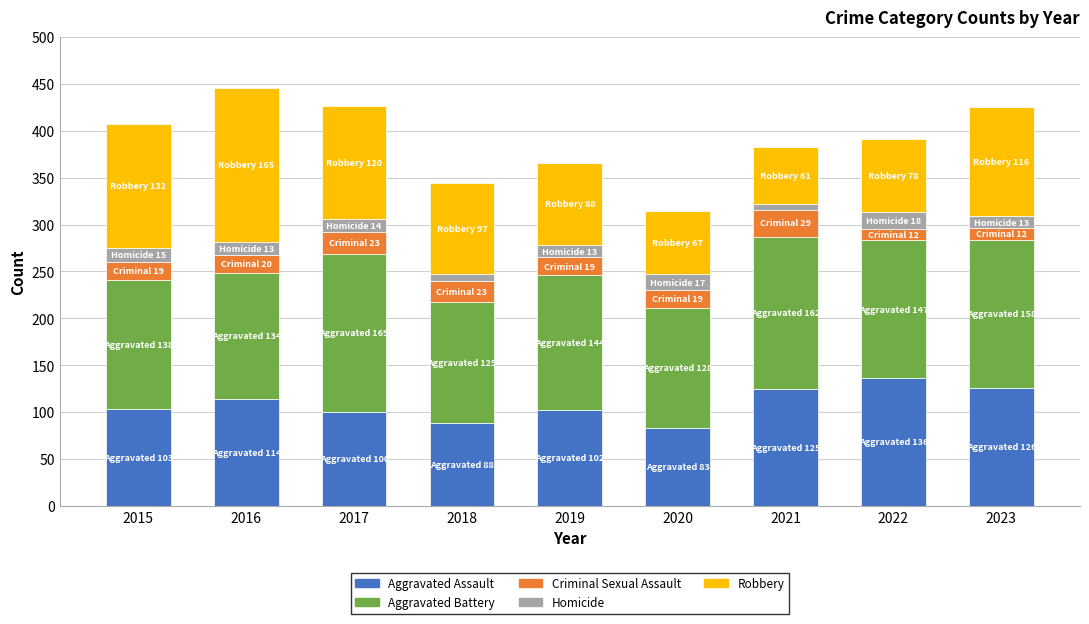

Count the number of categories in the chart.

9